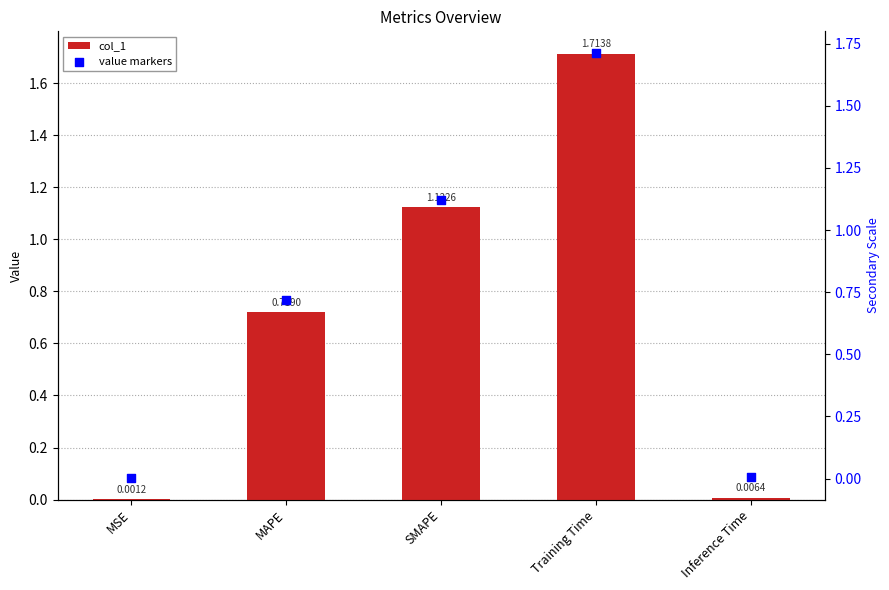

At which category is the sum across all series the highest?

Training Time